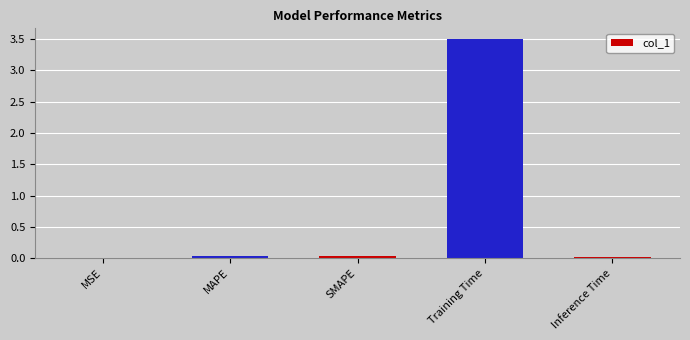

The chart shows a value of 0.0 at MSE. True or false?

True